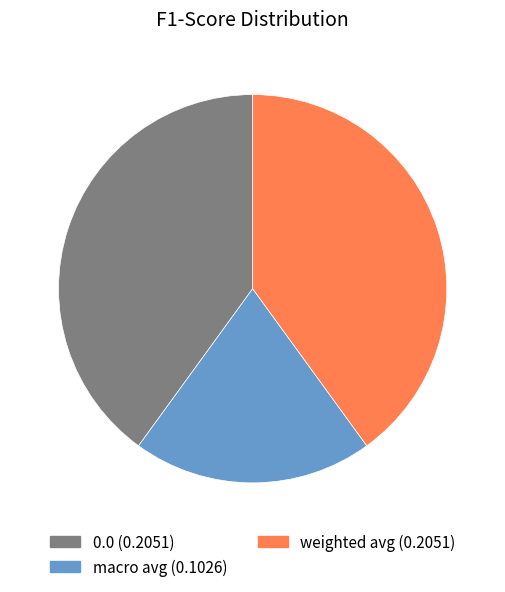

Is there a majority slice in this chart?

No